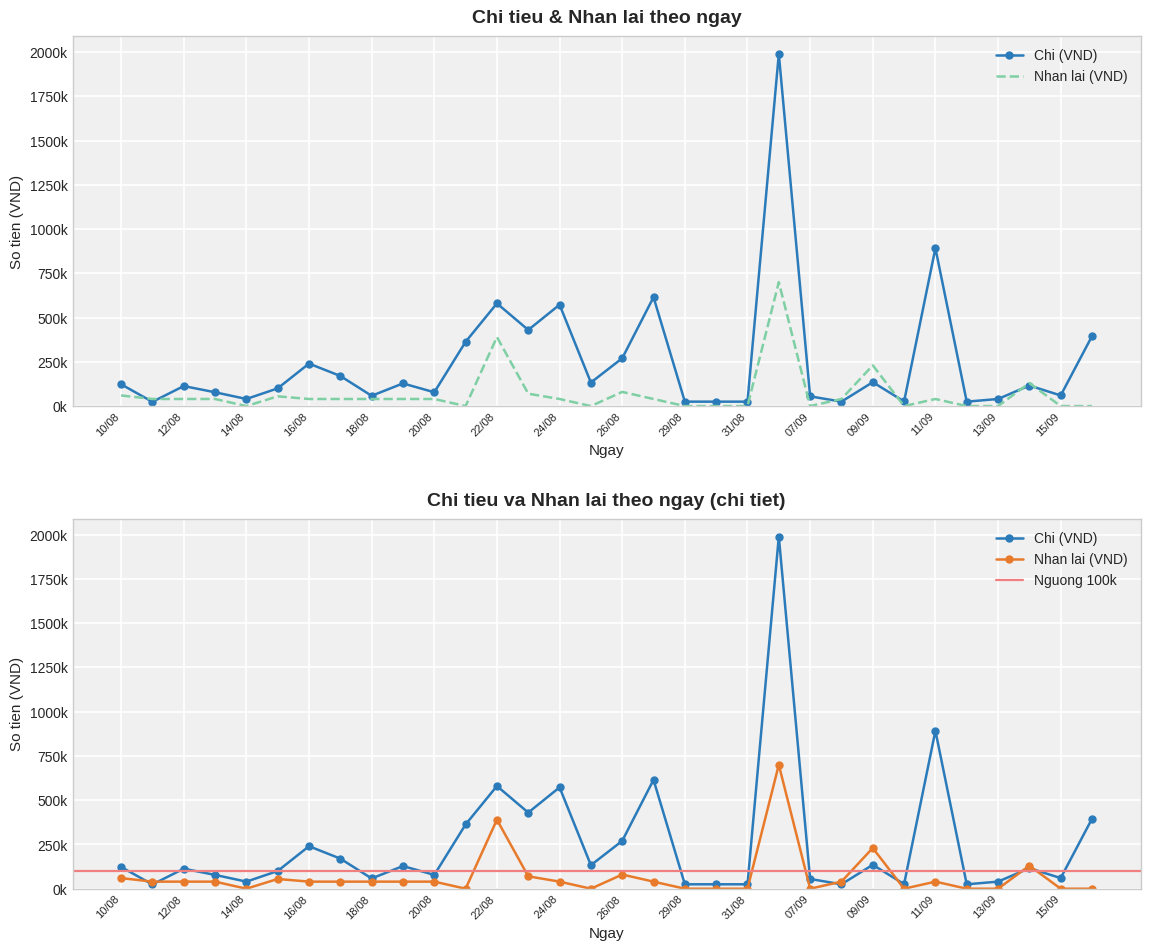

Which series ends up on top after the final intersection of Nhan lai (VND) and Chi (VND)?

Chi (VND)